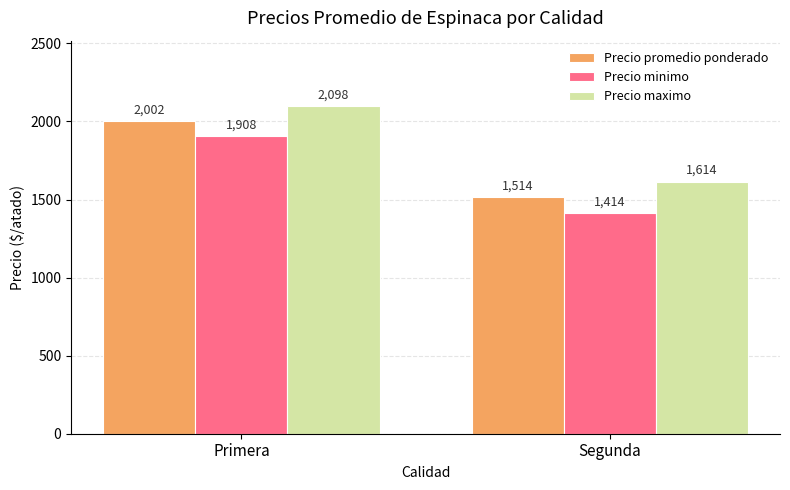

The Precio minimo series shows 3175 at Primera. True or false?

False